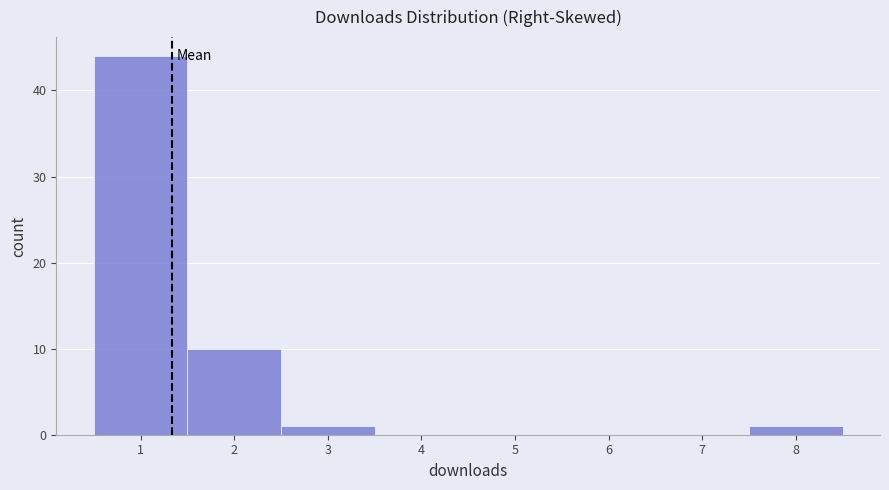

How tall is the bar that spans 7.5 to 8.5 on the x-axis? The values are not printed on the chart, so give them approximately, as read against the axis.

1